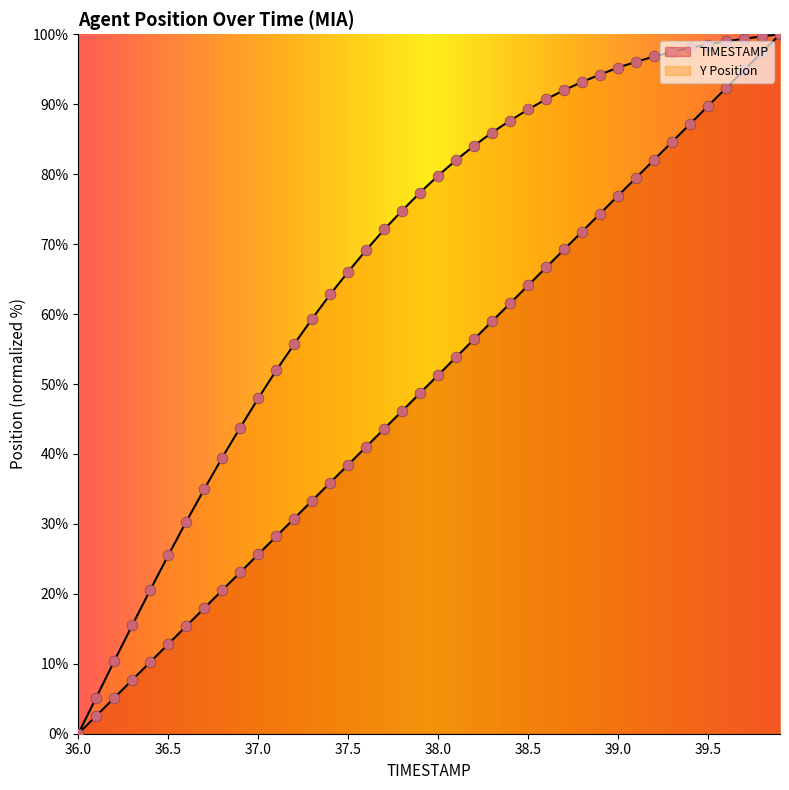

At how many categories does at least one series exceed 77?

21